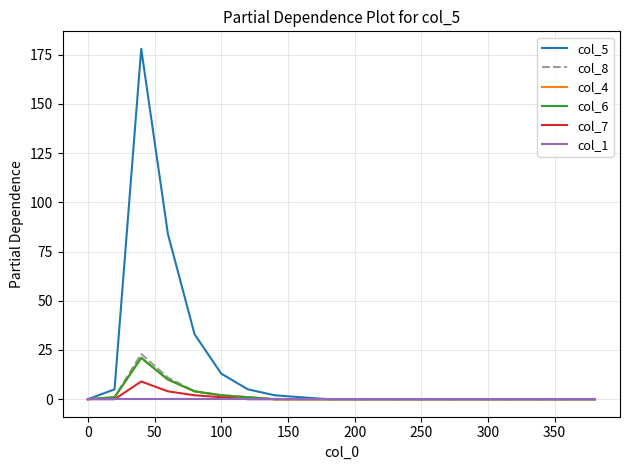

Does the chart have visible grid lines?

Yes